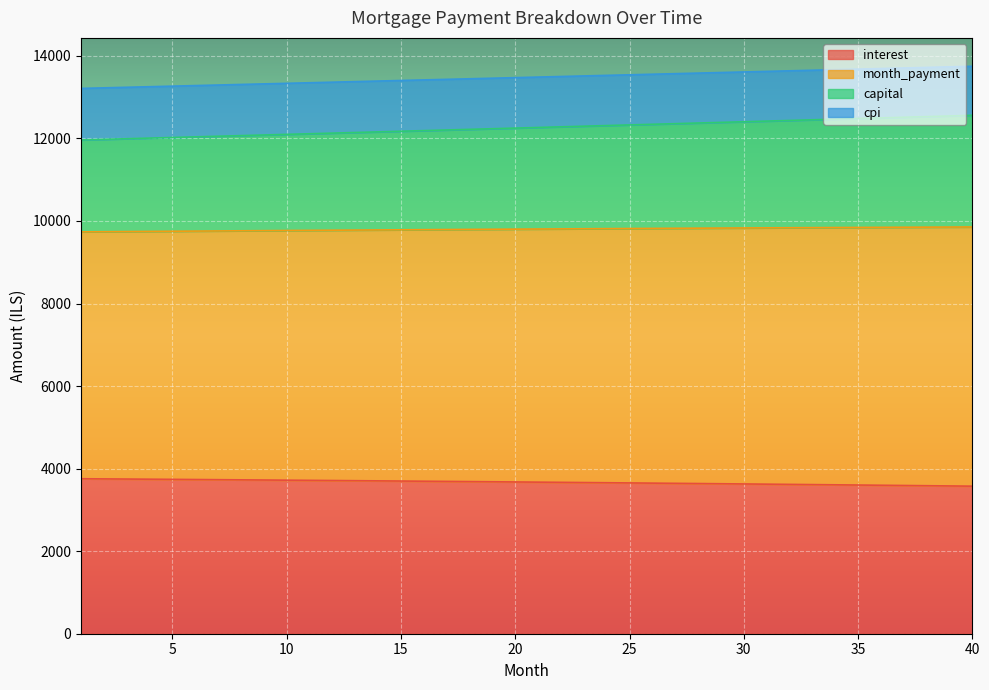

How many data points in cpi are above 9804?

20